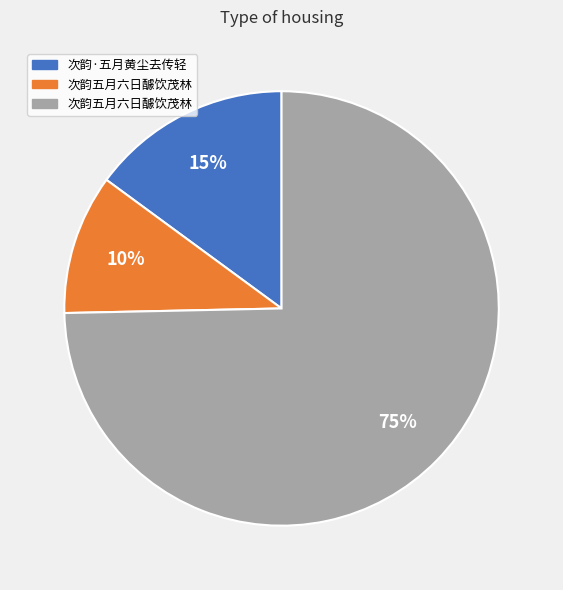

Is there any slice that represents more than half of the pie?

Yes